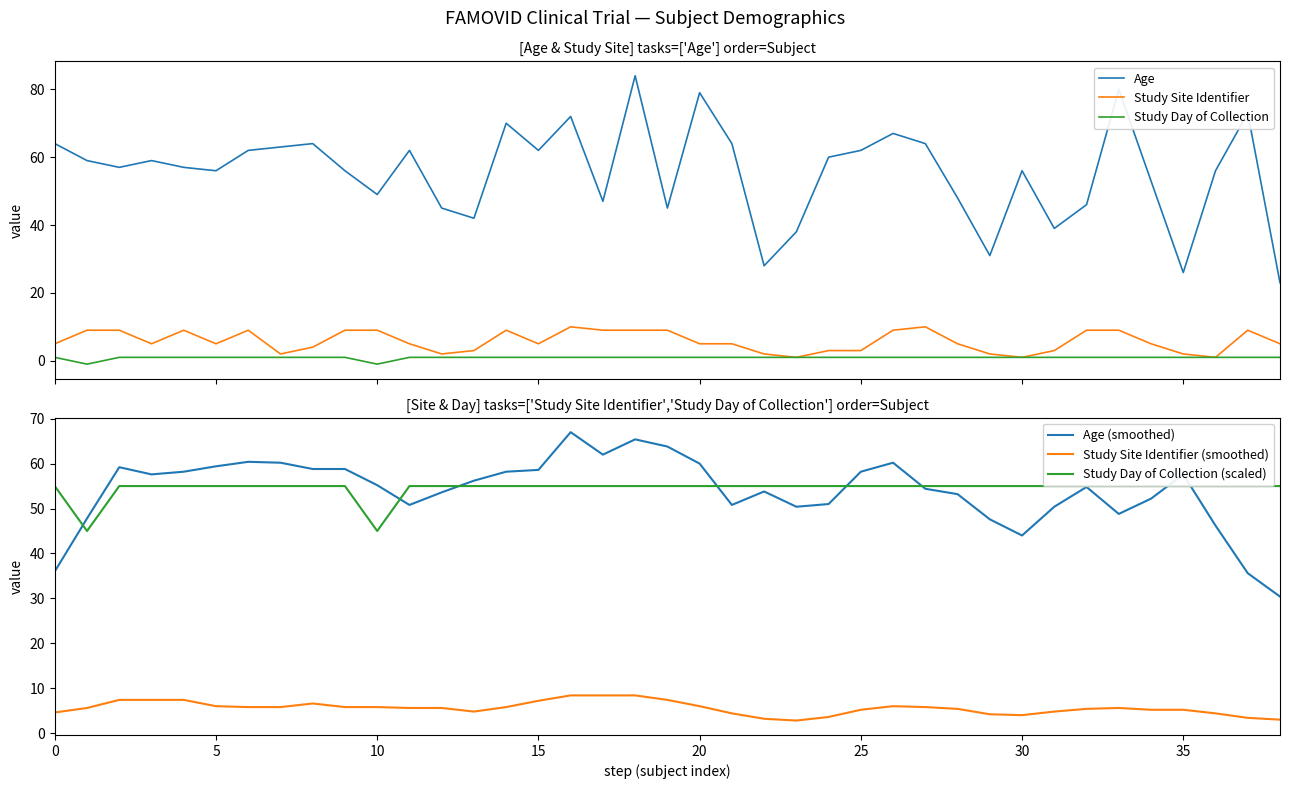

What is the spread (max minus min) of values at 12?

54.0